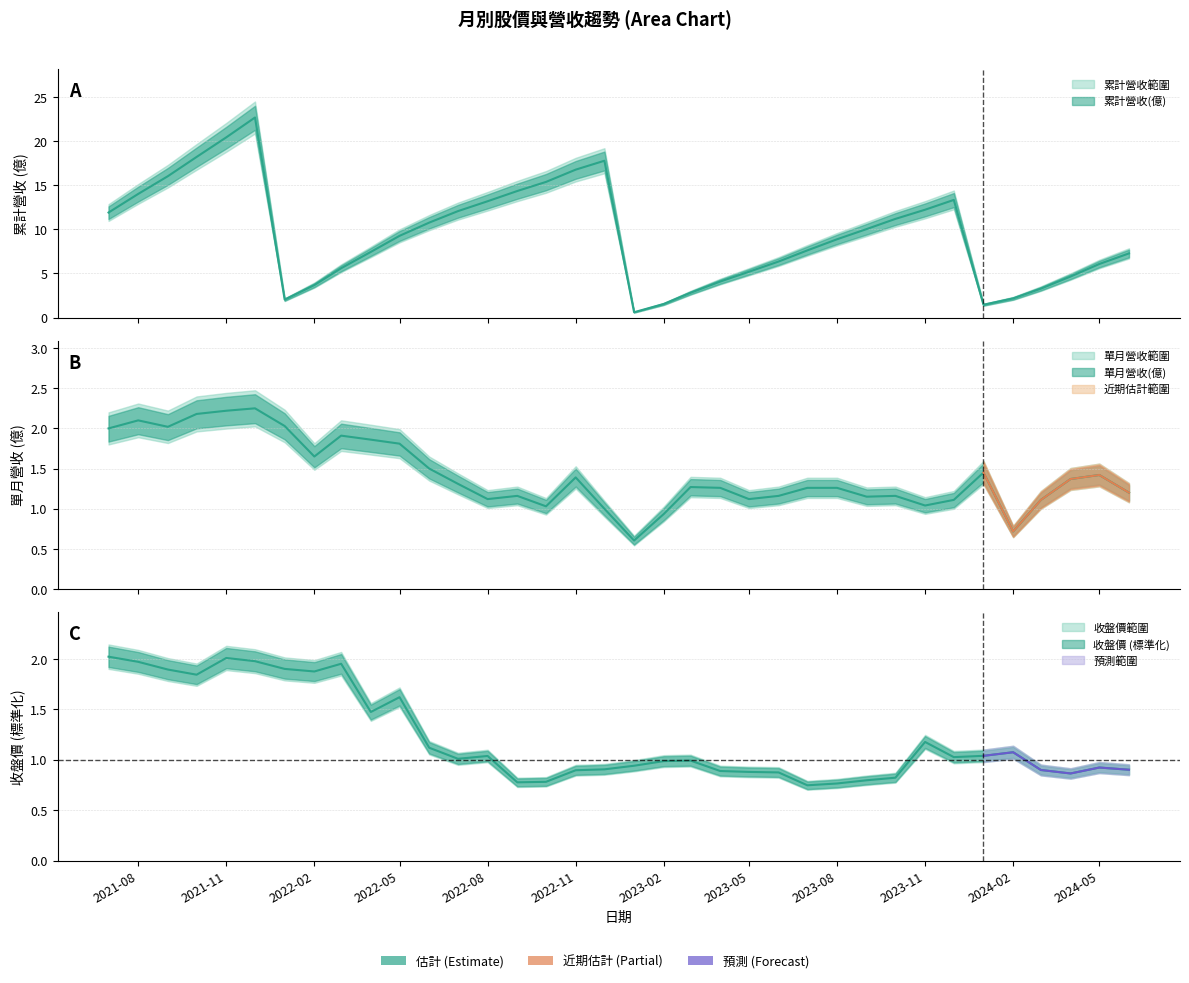

Count the number of categories in the chart.

36